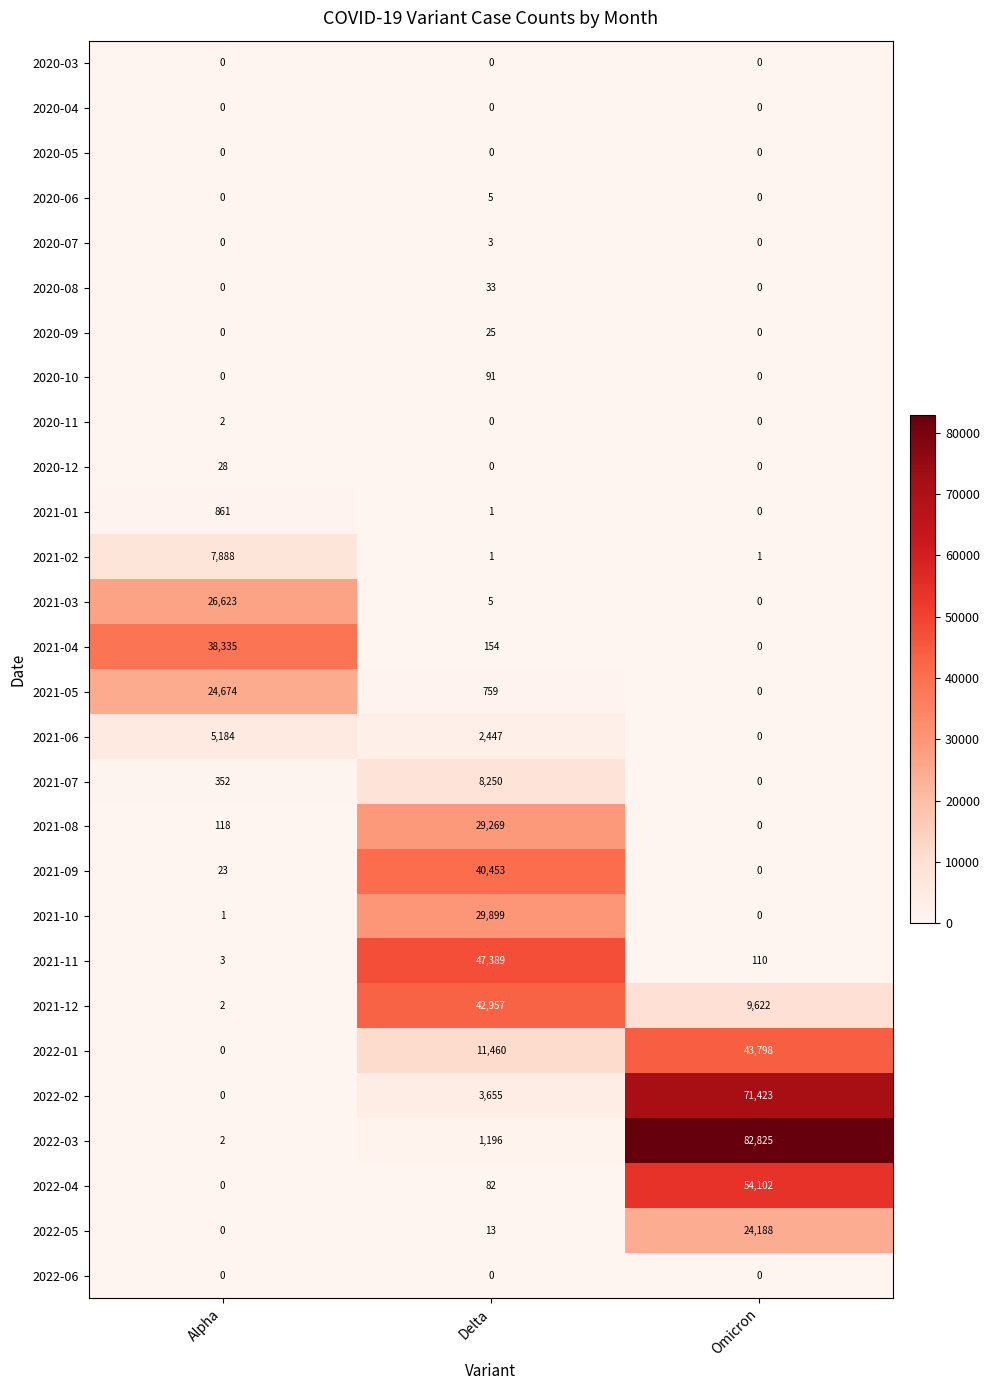

What is the spread (max minus min) of values at Omicron?

82825